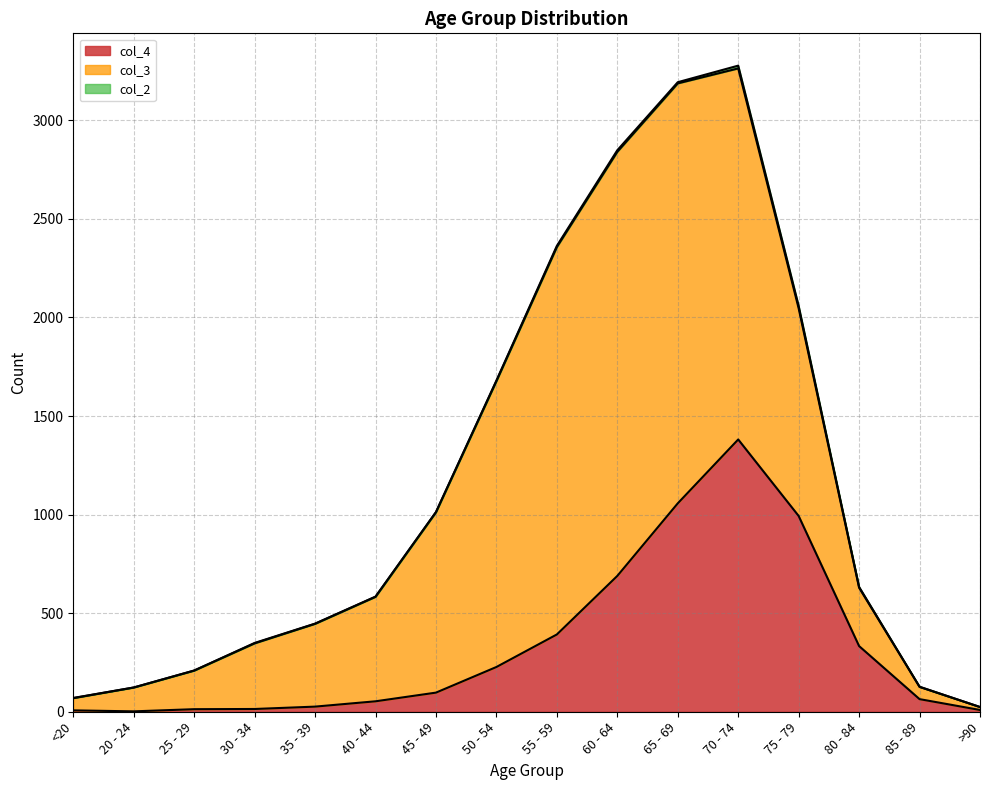

What is the total value across all series at 40 - 44?

584